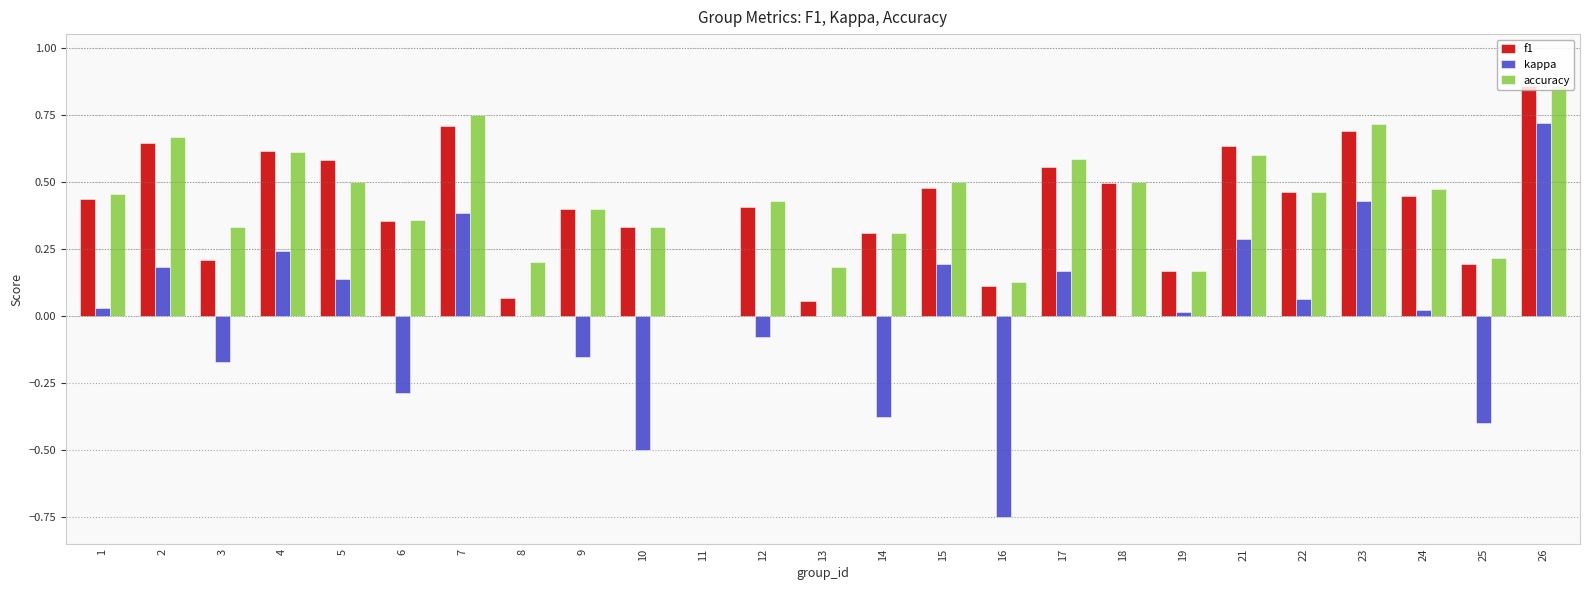

What is the sum of all accuracy values?

10.7